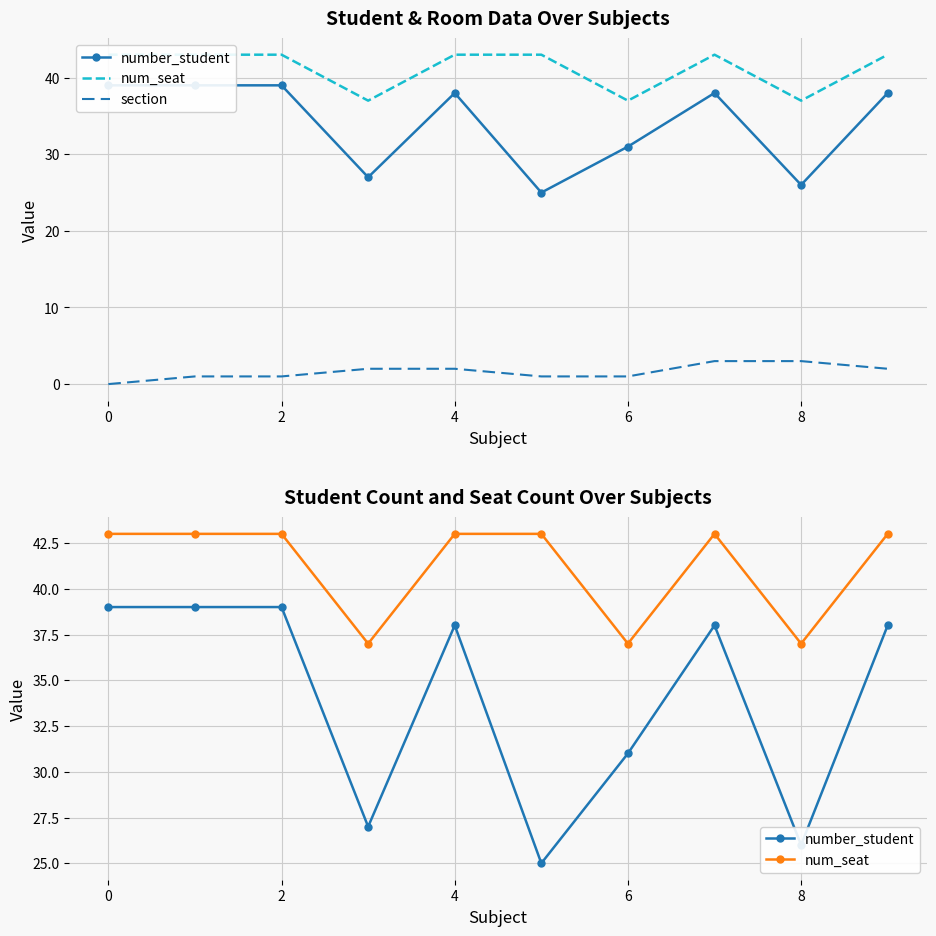

Is it true that number_student equals 38 at 9?

True